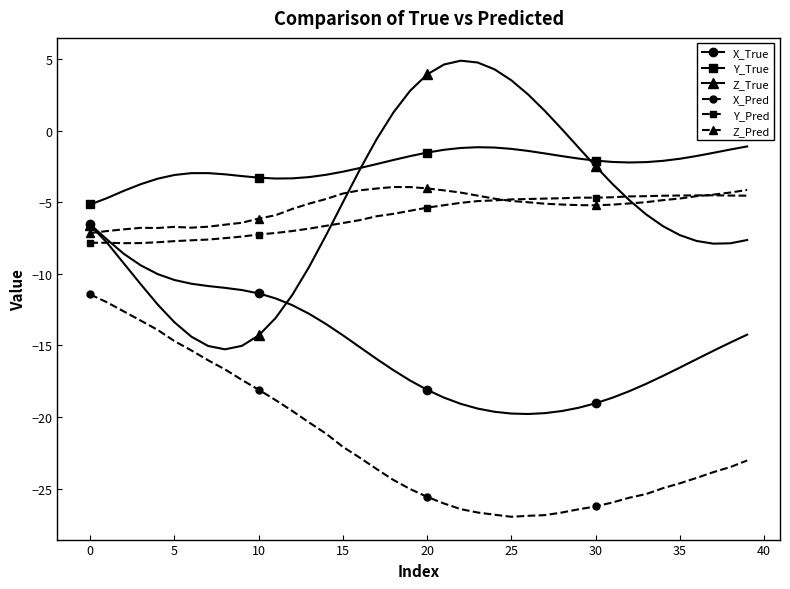

Which series has the largest total across all categories?

Y_True